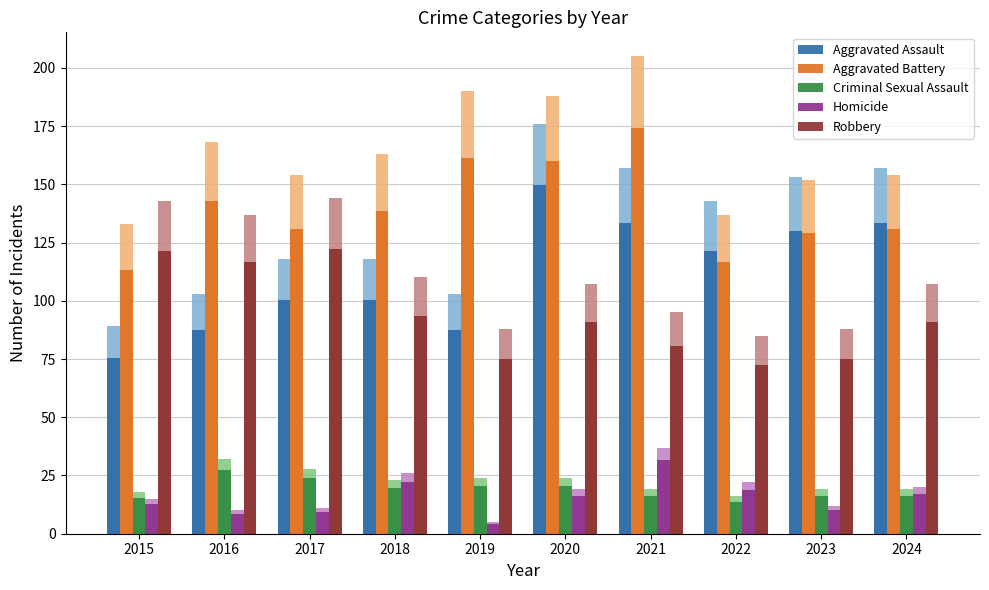

How many distinct data groups are displayed?

5